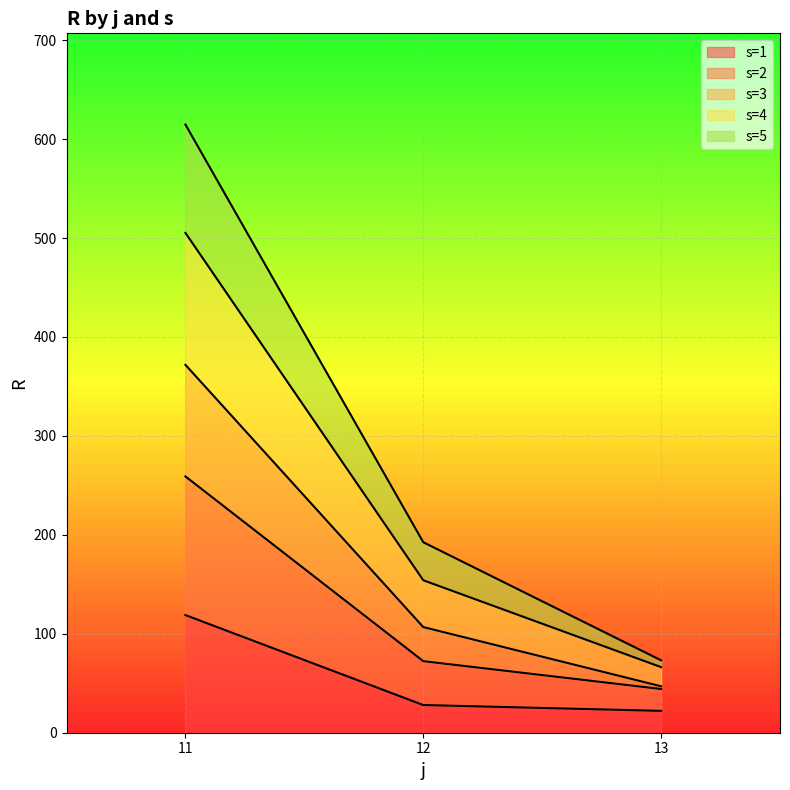

What are all the series names shown in the legend?

s=1, s=2, s=3, s=4, s=5